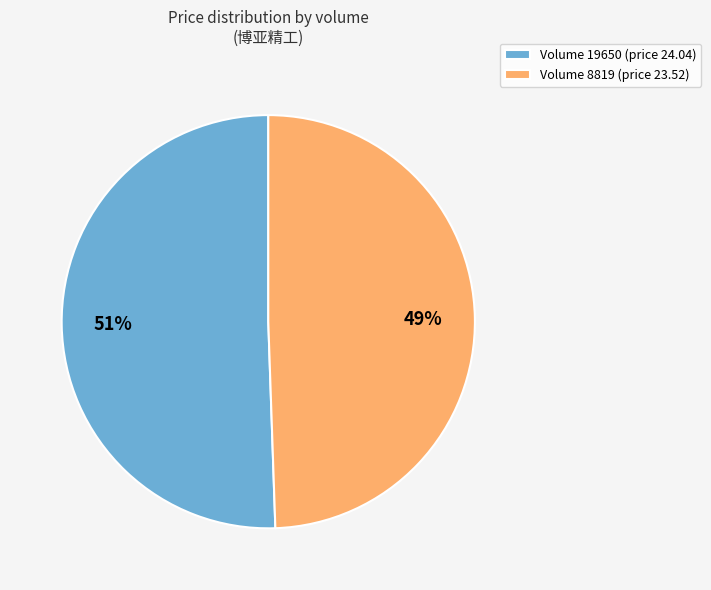

Rank the categories by value from highest to lowest.

Volume 19650 (price 24.04), Volume 8819 (price 23.52)